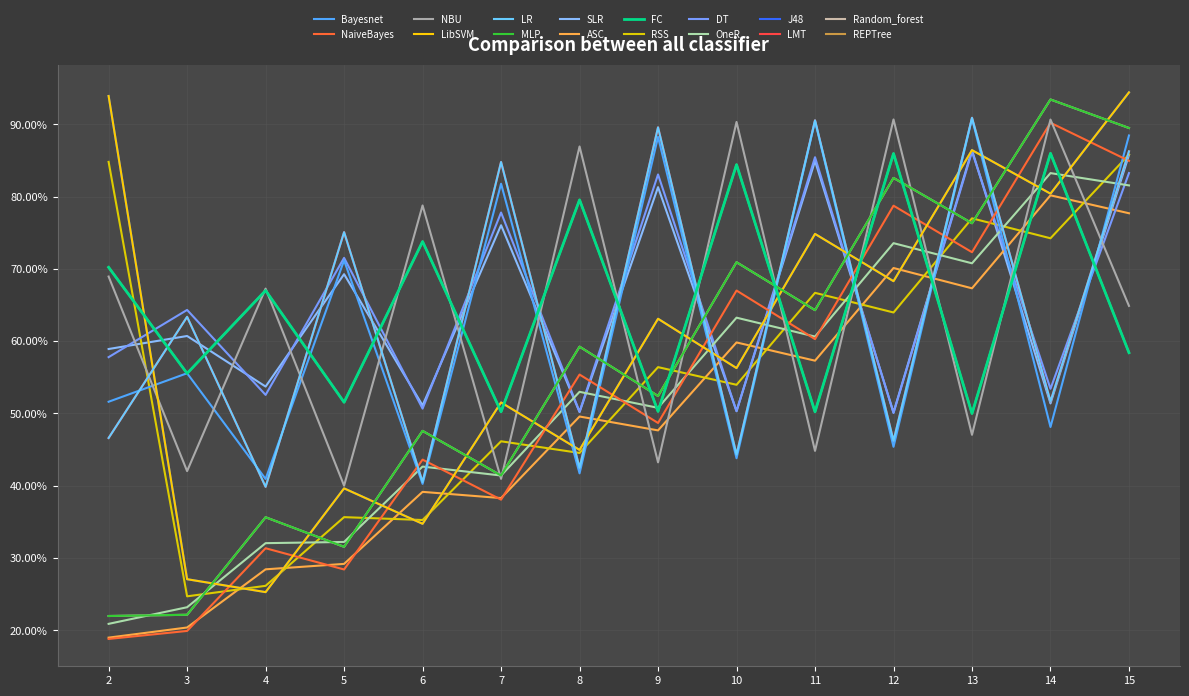

Does the chart display data point markers on the line(s)?

No